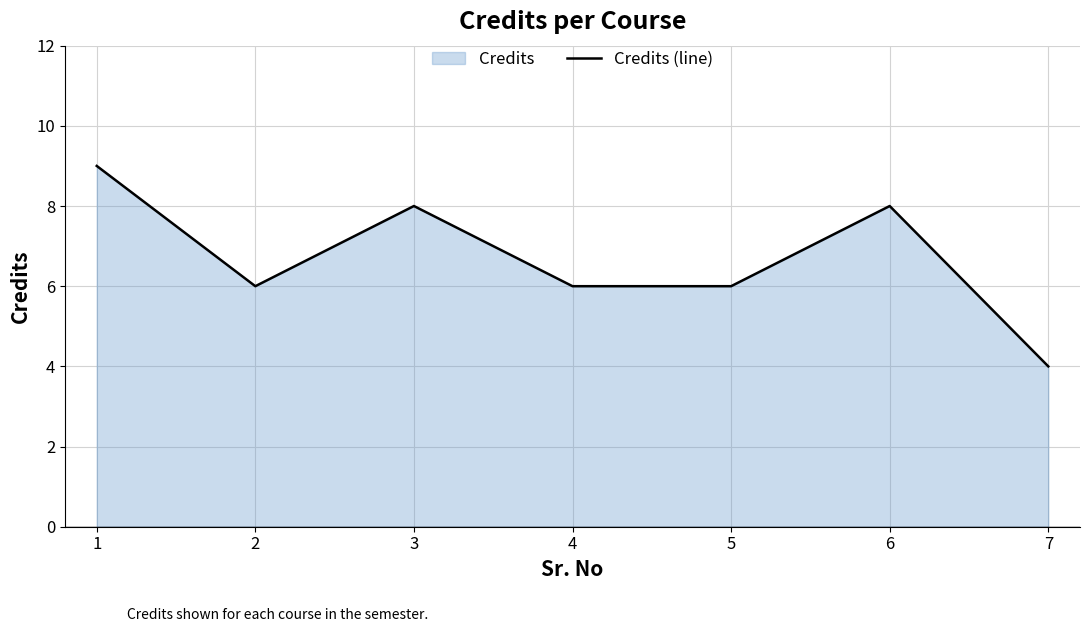

Reading left to right, extract all data points from this chart.

1=9	2=6	3=8	4=6	5=6	6=8	7=4